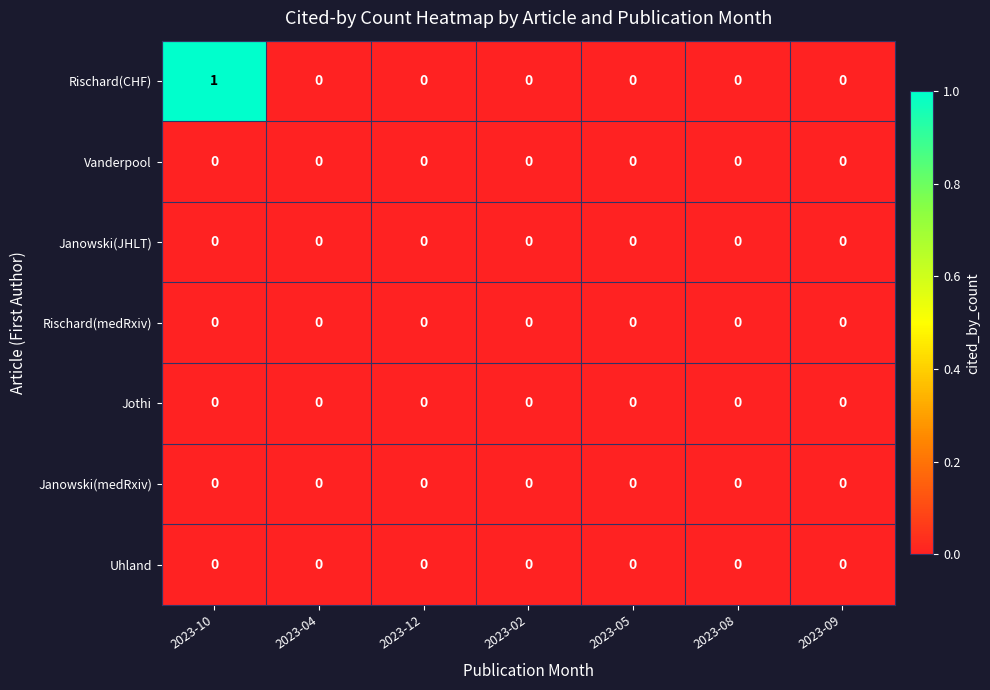

At which category is the sum across all series the highest?

2023-10